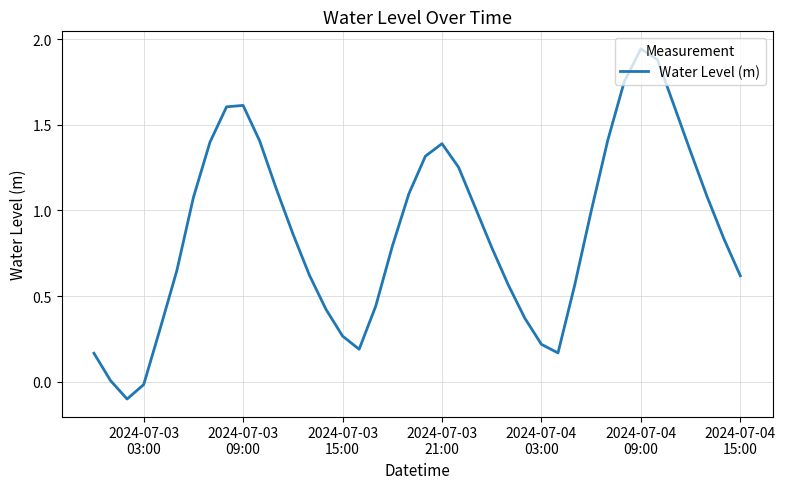

What is the difference between the maximum and minimum values?

2.0